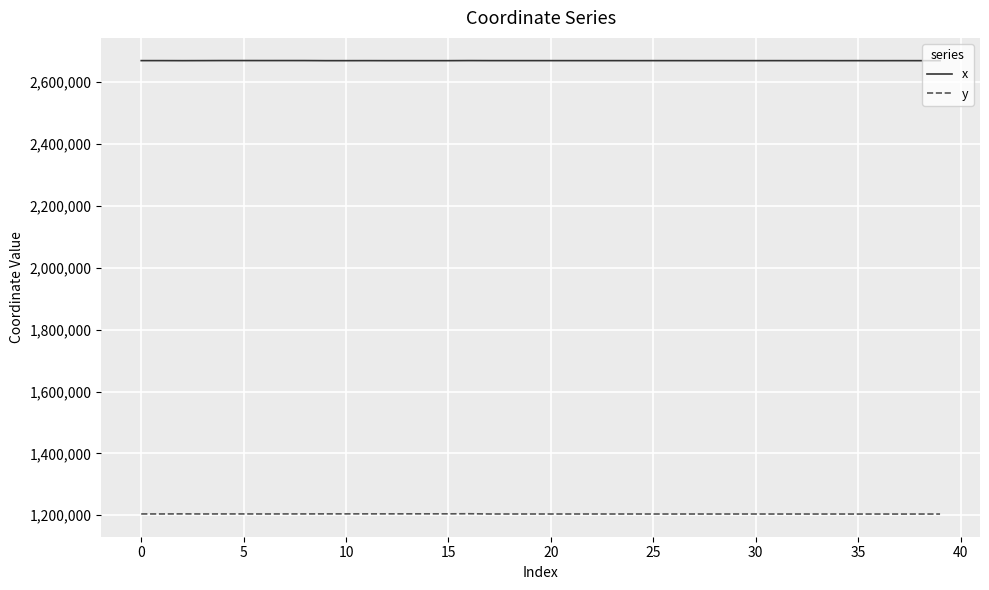

Which series has the largest total across all categories?

x